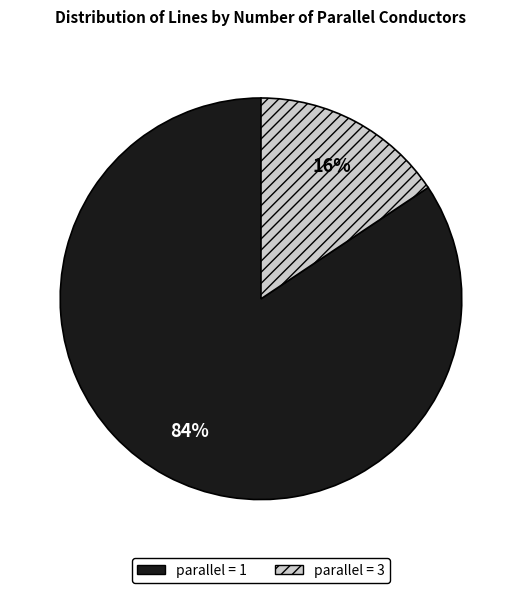

Which has a higher value, parallel = 3 or parallel = 1?

parallel = 1